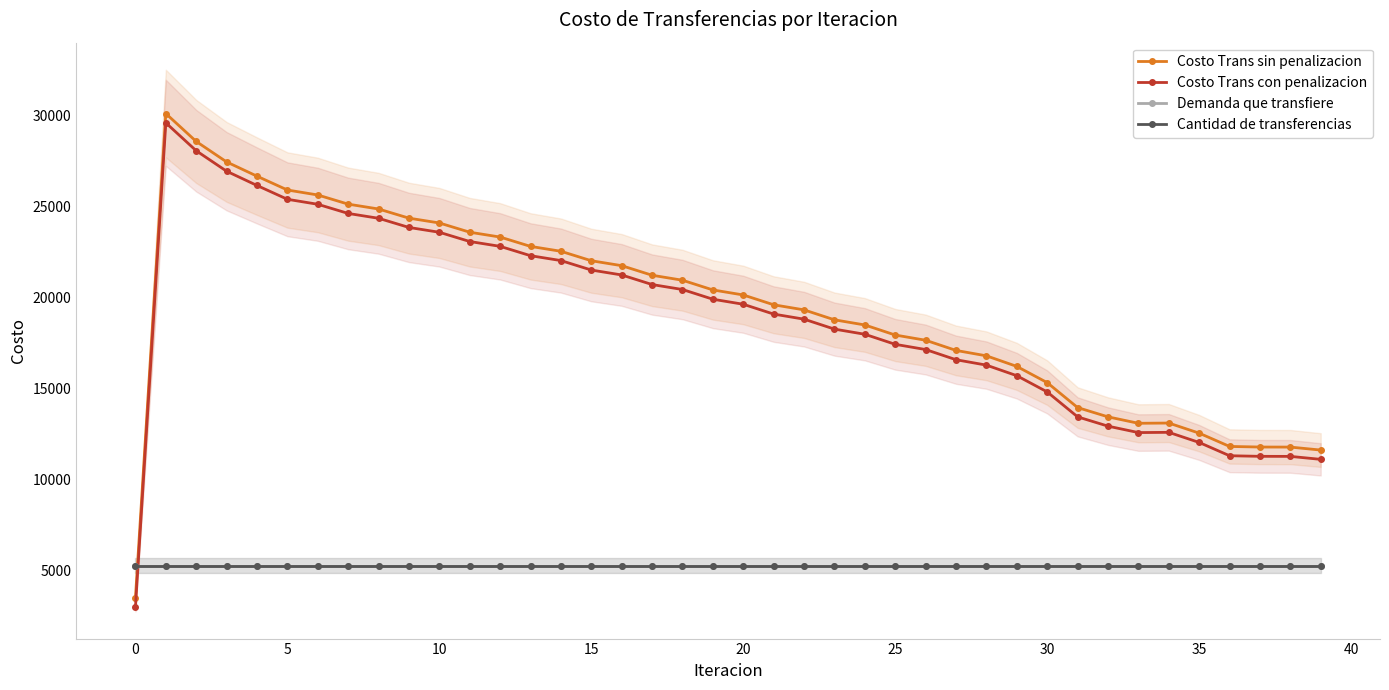

True or false: Cantidad de transferencias has more than 0 points higher than both neighbors.

False